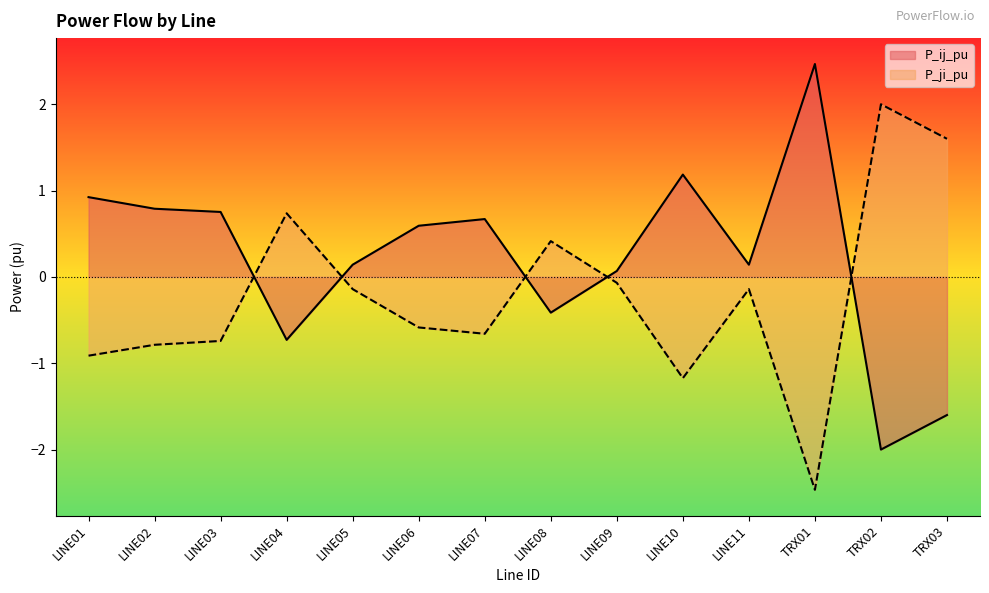

At which category does the chart reach its minimum across all series?

TRX01